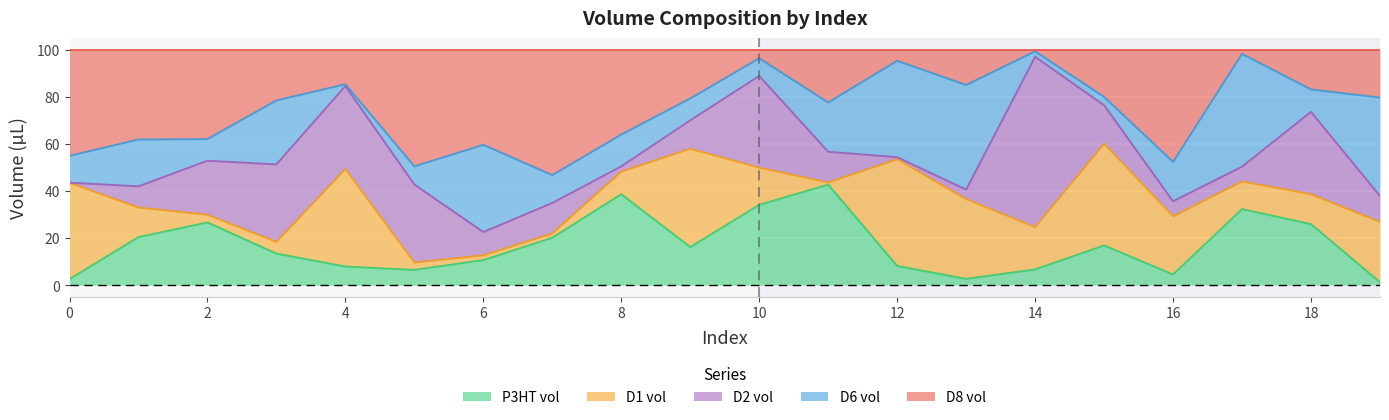

How many lines are shown in the chart?

5